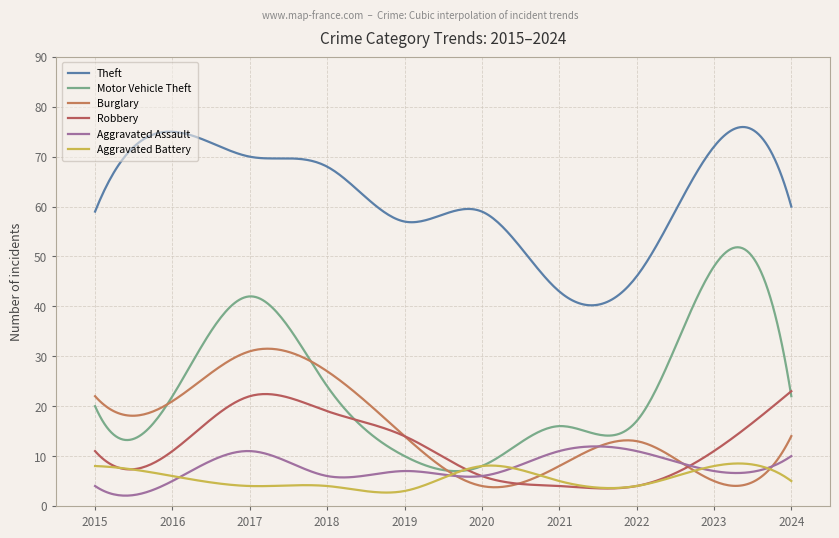

How many lines are shown in the chart?

6